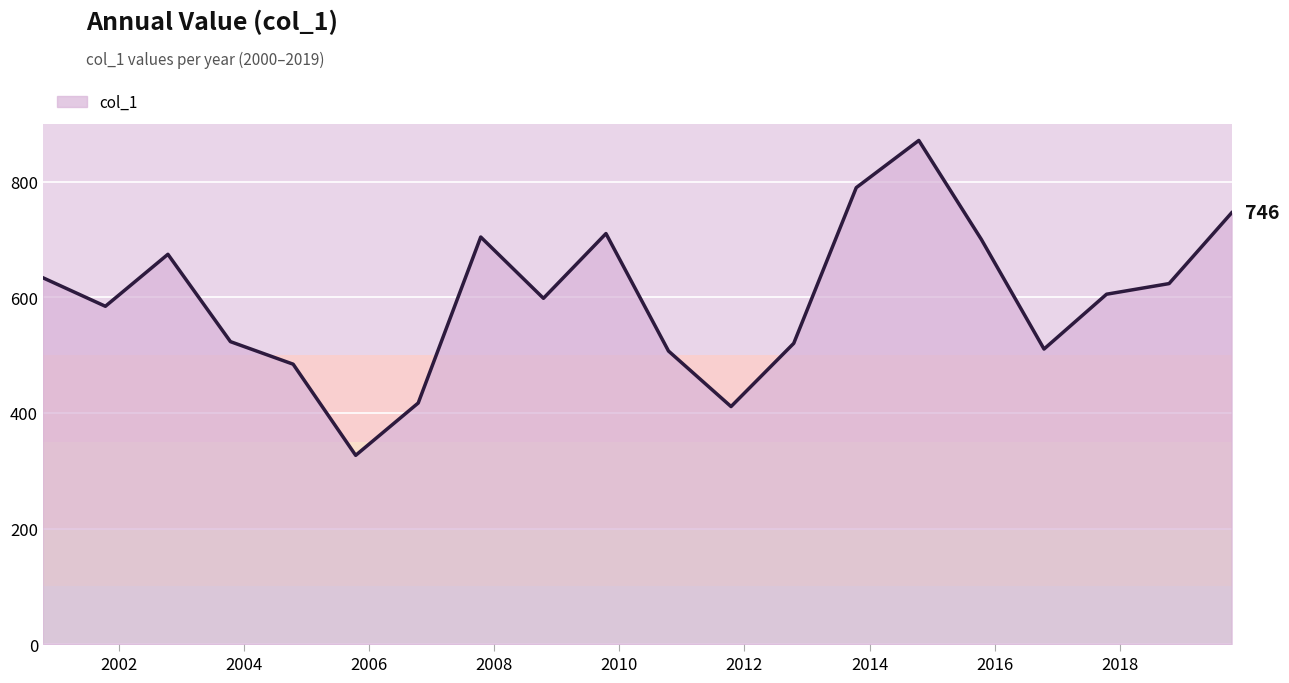

What is the maximum value shown in the chart?

871.1